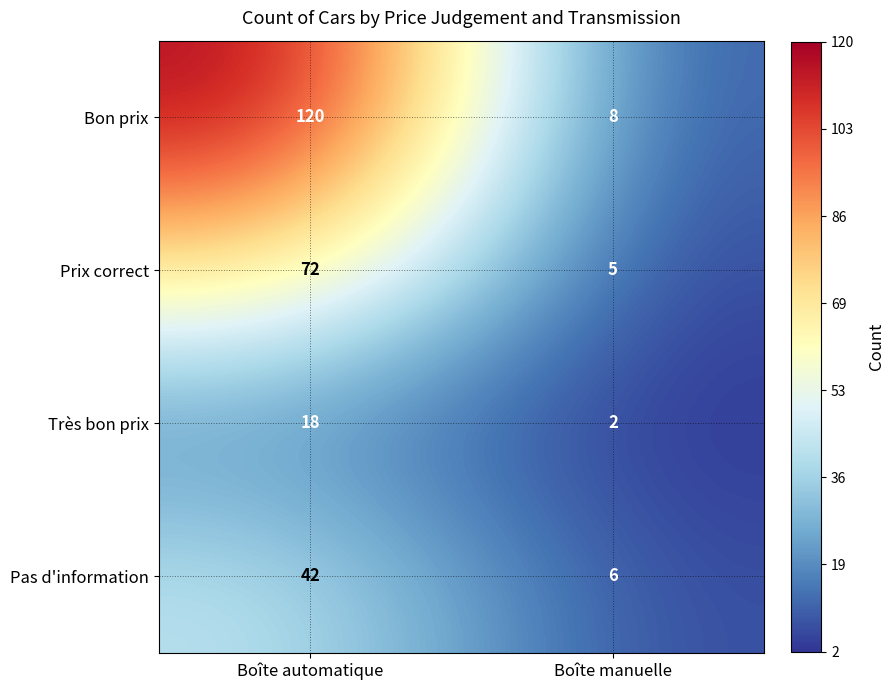

Which series has the largest total across all categories?

Bon prix